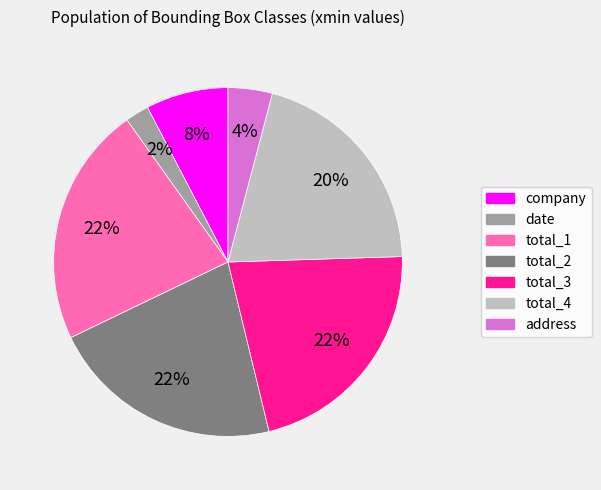

To the nearest percent, what portion does total_1 represent?

22%